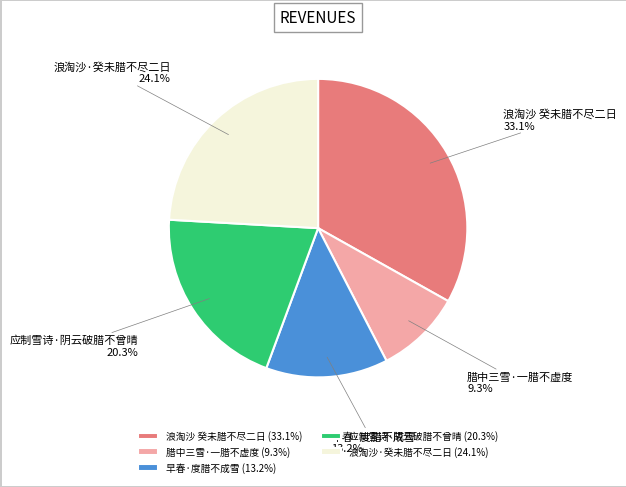

Is there any slice that represents more than half of the pie?

No